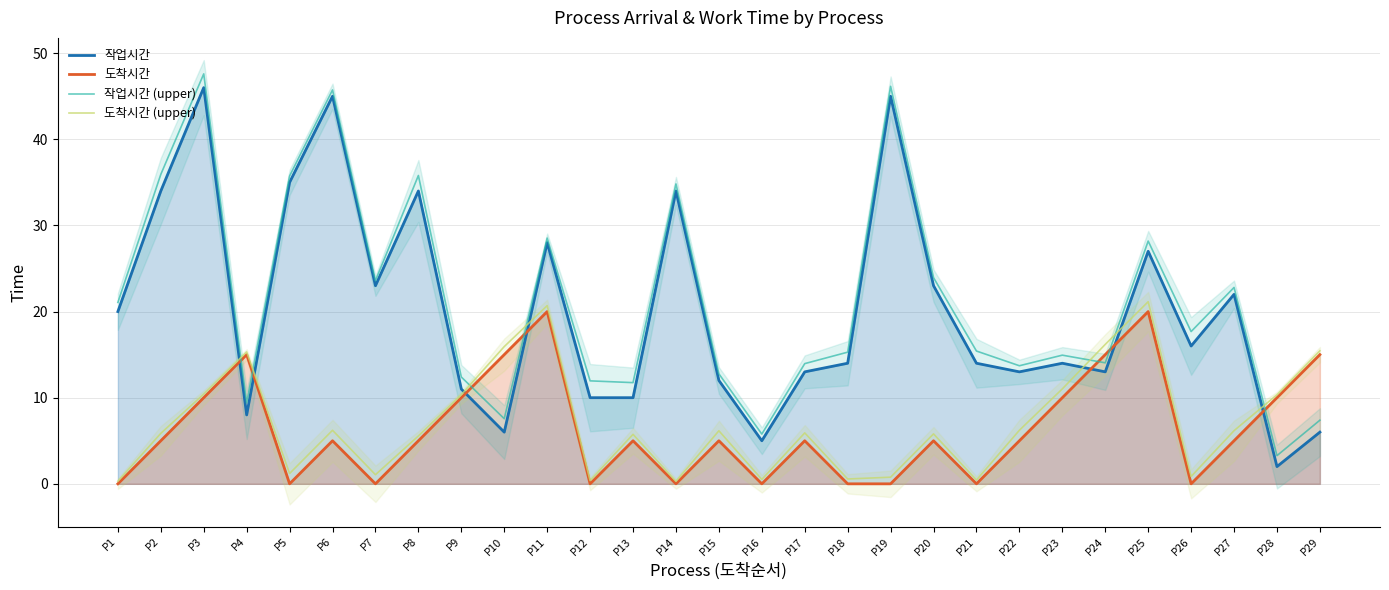

Which has a higher value, P6 or P15?

P6